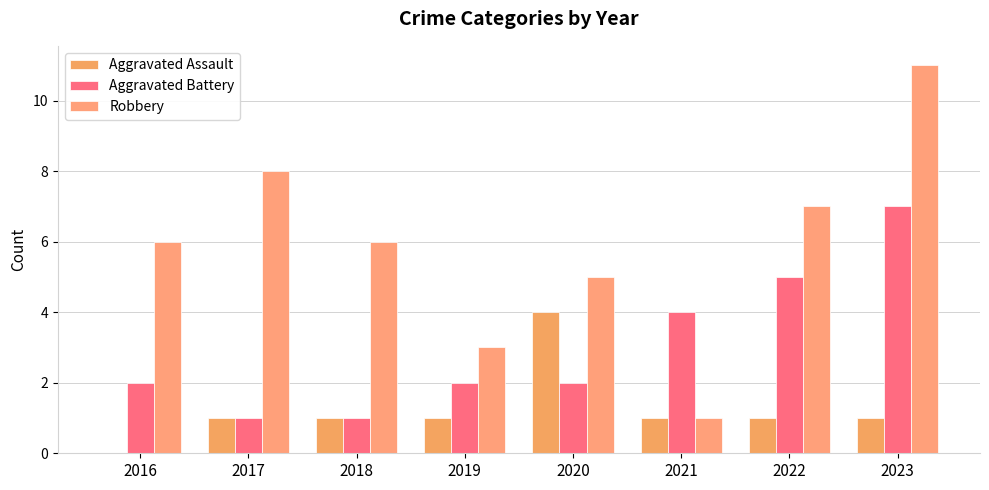

What is the spread (max minus min) of values at 2018?

5